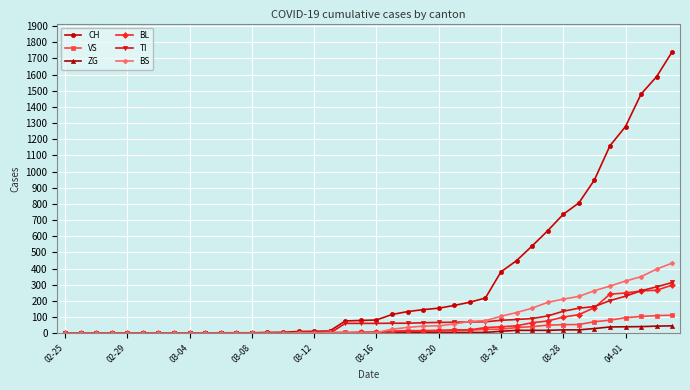

How many data points in VS are less than 8?

20